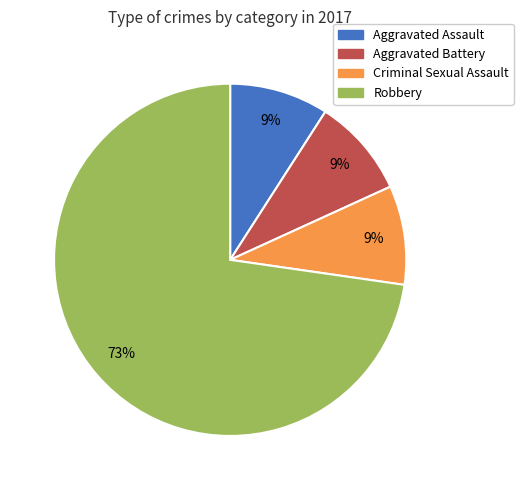

To the nearest percent, what percentage of the pie is Aggravated Assault?

9%